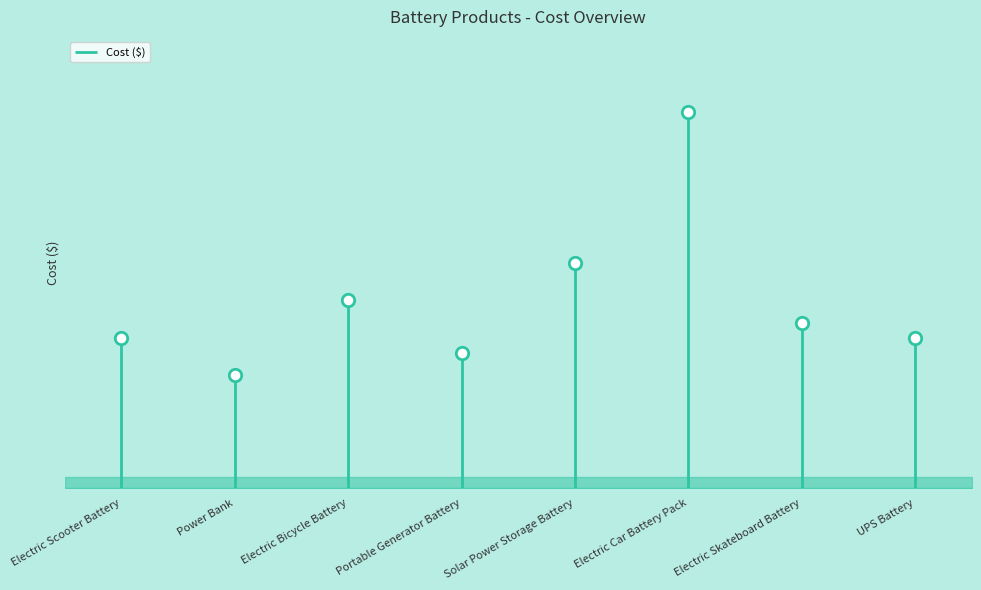

What is the change in value from Portable Generator Battery to Solar Power Storage Battery?

+120